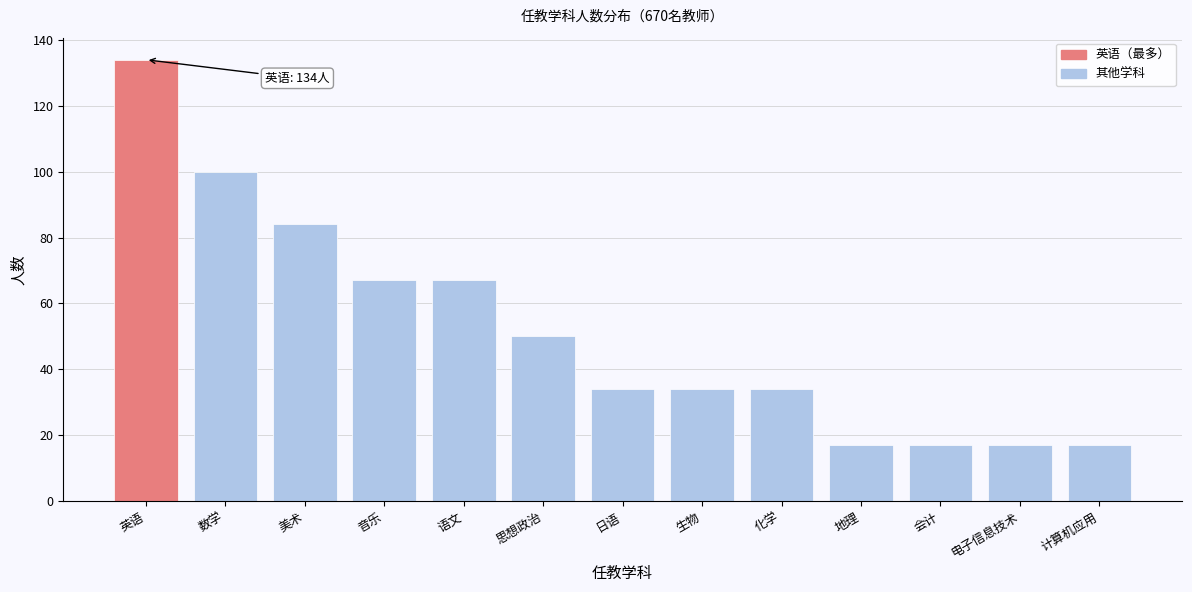

Reading right to left, what are all the values shown in this chart?

17	17	17	17	34	34	34	50	67	67	84	100	134